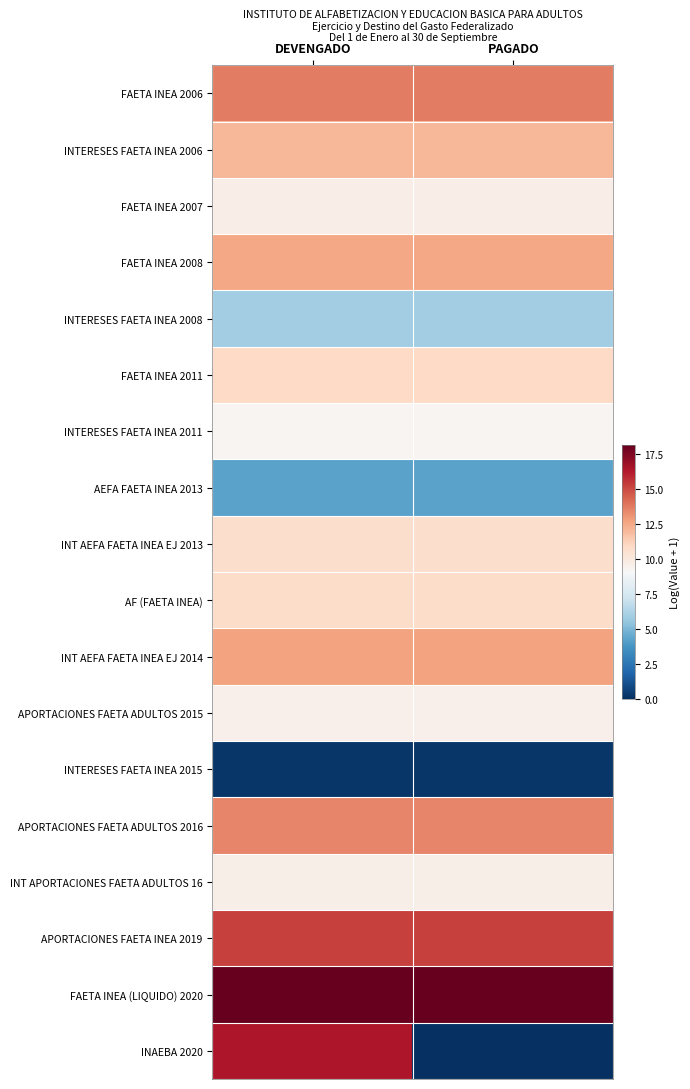

Which series has the widest spread of values?

INAEBA 2020